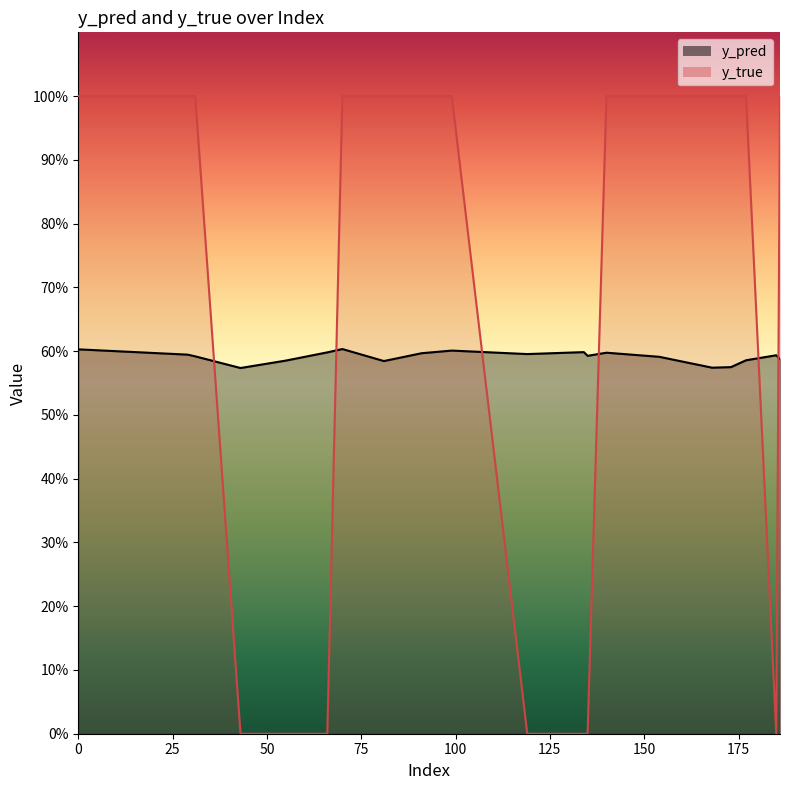

Count the number of data series in this chart.

2